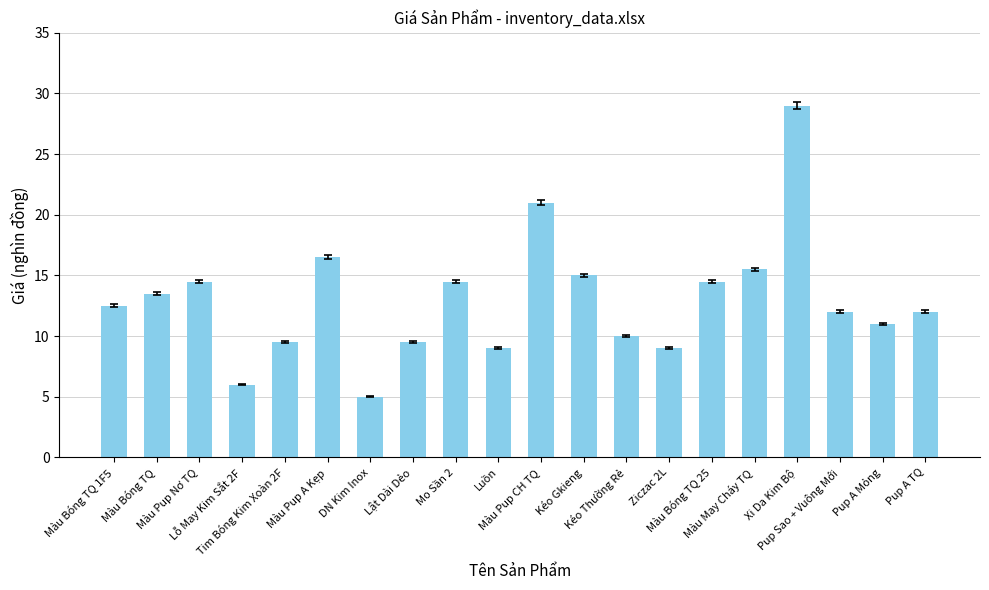

Which label corresponds to the smallest value in the chart?

DN Kim Inox